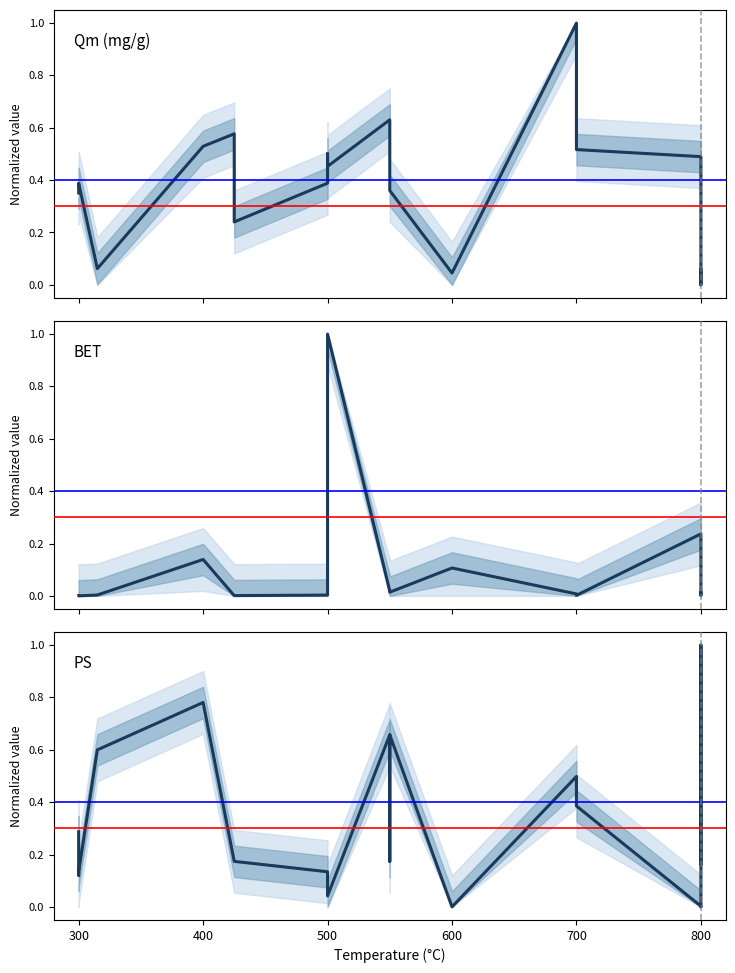

The BET series shows 0.0 at 700. True or false?

False